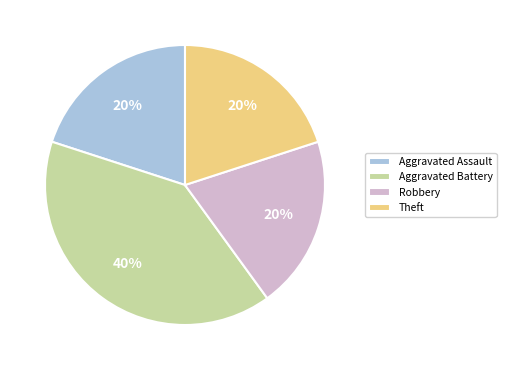

Count the number of slices in the pie.

4